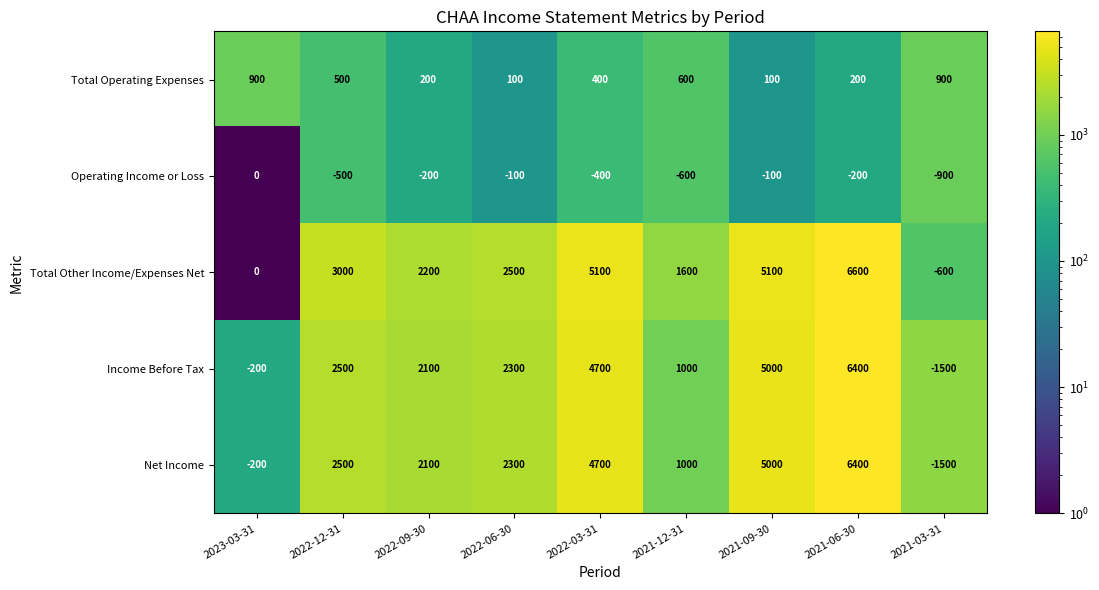

What is the average value of the Total Other Income/Expenses Net series?

2833